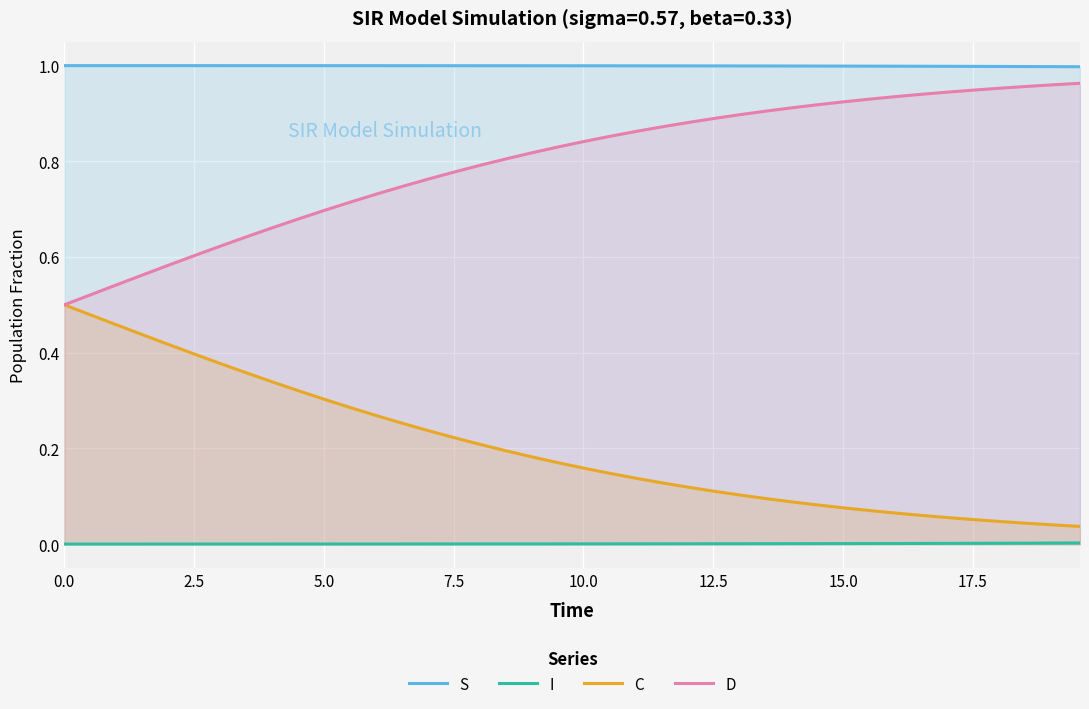

True or false: I and C intersect in this chart.

False